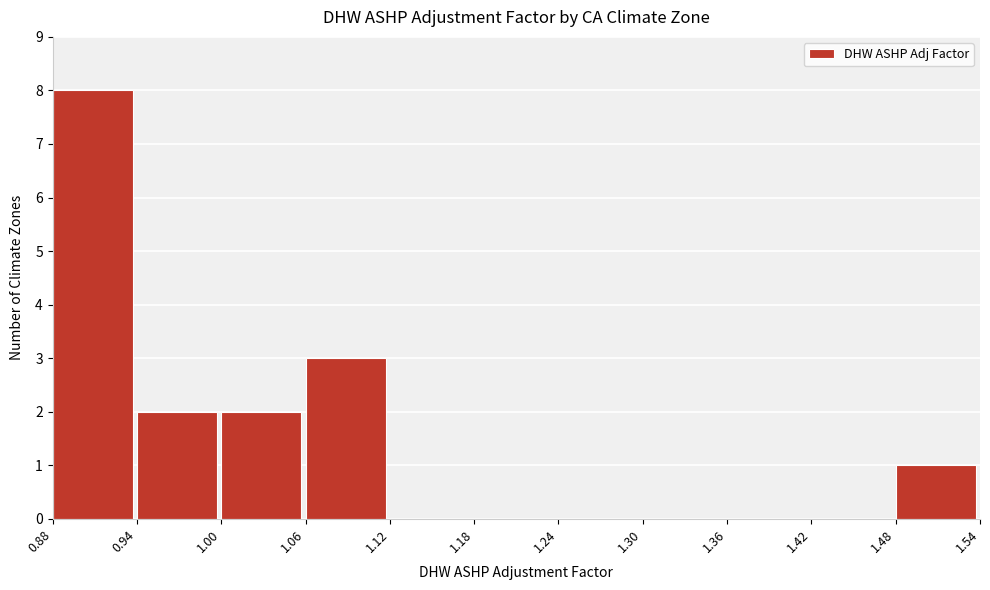

Reading left to right, transcribe this chart: for each bar, give the range it covers on the x-axis and its height. The values are not printed on the chart, so give them approximately, as read against the axis.

0.88 to 0.94: 8
0.94 to 1.00: 2
1.00 to 1.06: 2
1.06 to 1.12: 3
1.12 to 1.18: 0
1.18 to 1.24: 0
1.24 to 1.30: 0
1.30 to 1.36: 0
1.36 to 1.42: 0
1.42 to 1.48: 0
1.48 to 1.54: 1